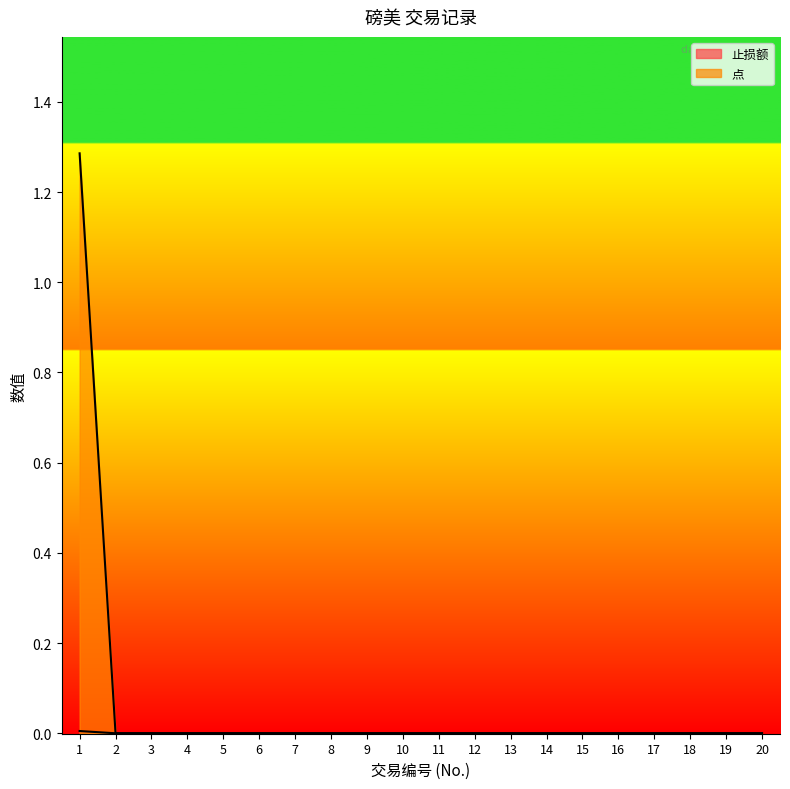

Rank the categories by 止损额 value from lowest to highest.

2, 3, 4, 5, 6, 7, 8, 9, 10, 11, 12, 13, 14, 15, 16, 17, 18, 19, 20, 1